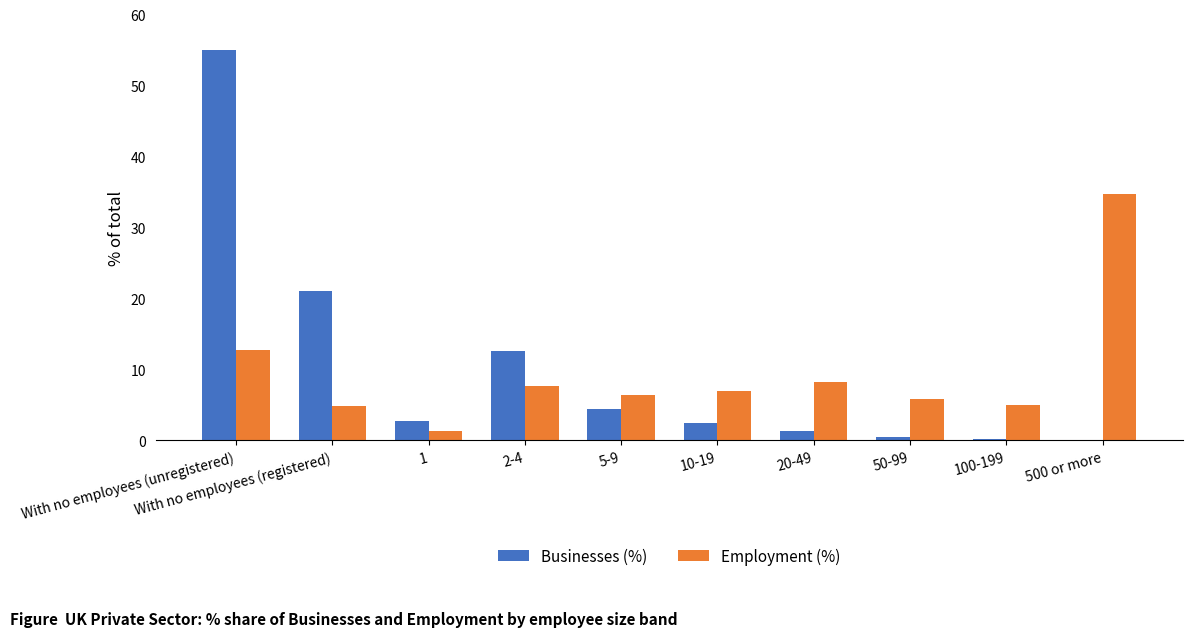

Which label corresponds to the largest value in the chart?

With no employees (unregistered)